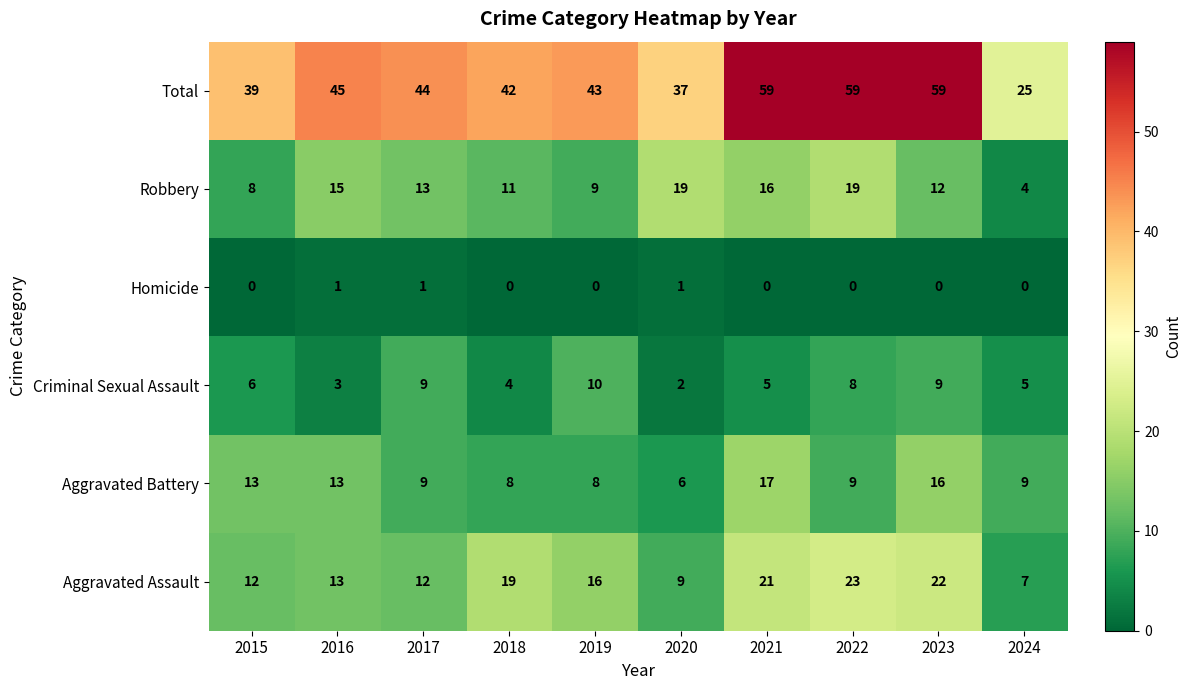

At which label is Total closest to 42?

2018